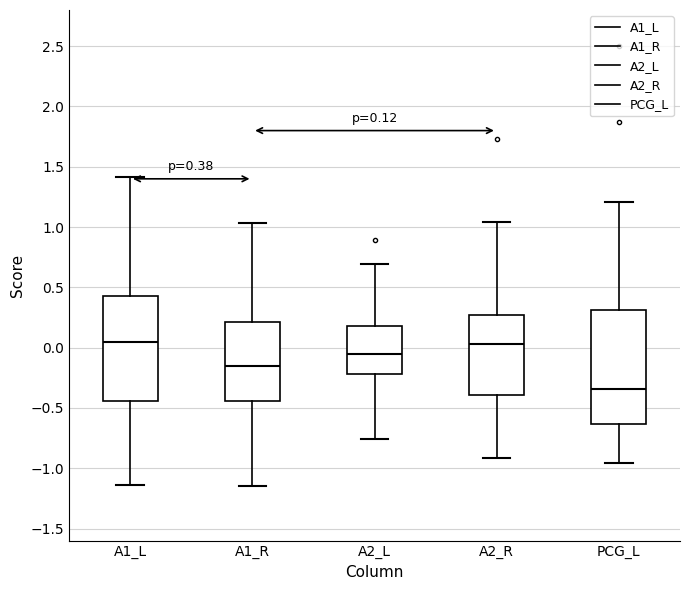

Comparing the boxes themselves (not the whiskers), which one is the tallest?

PCG_L